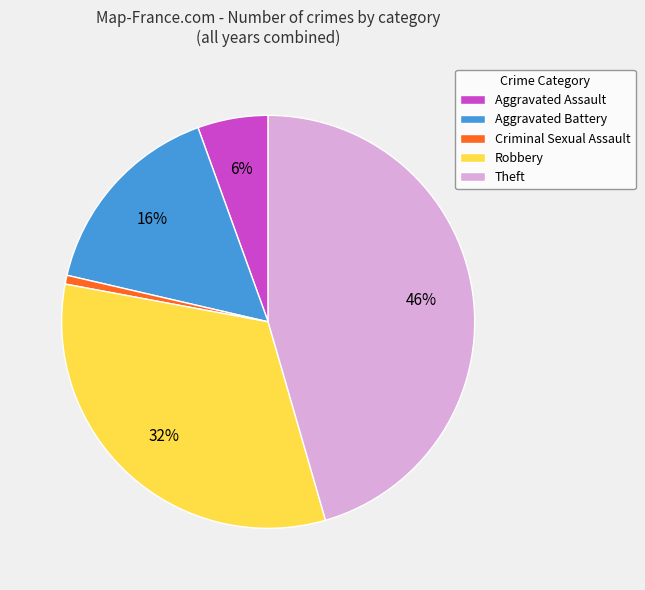

To the nearest percent, what is the average slice percentage?

20%